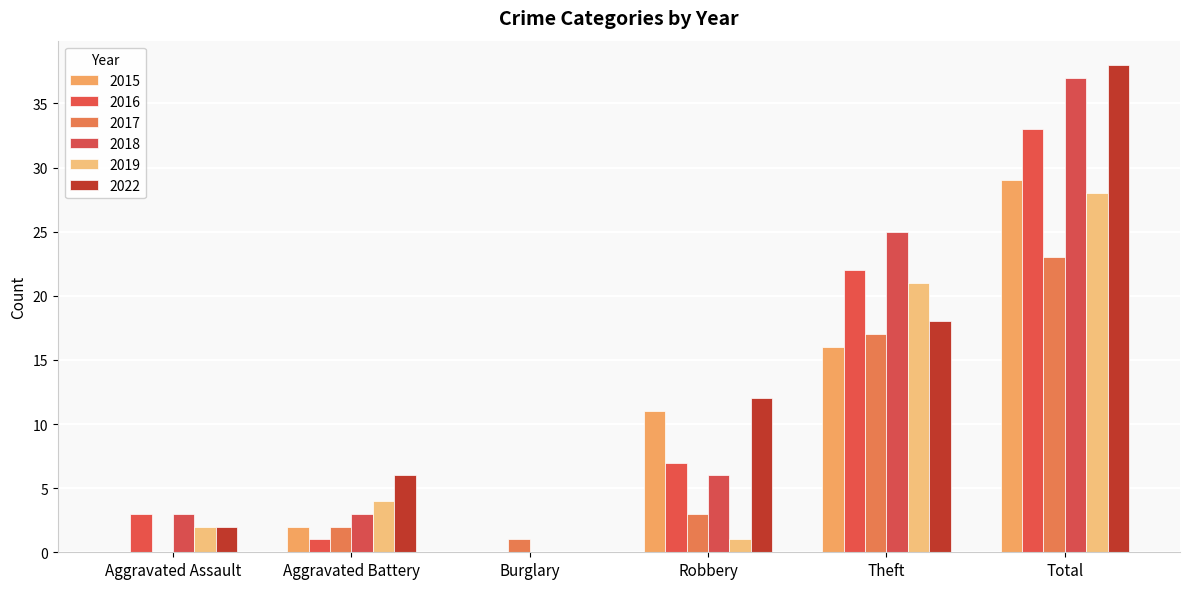

At which category is the sum across all series the highest?

Total